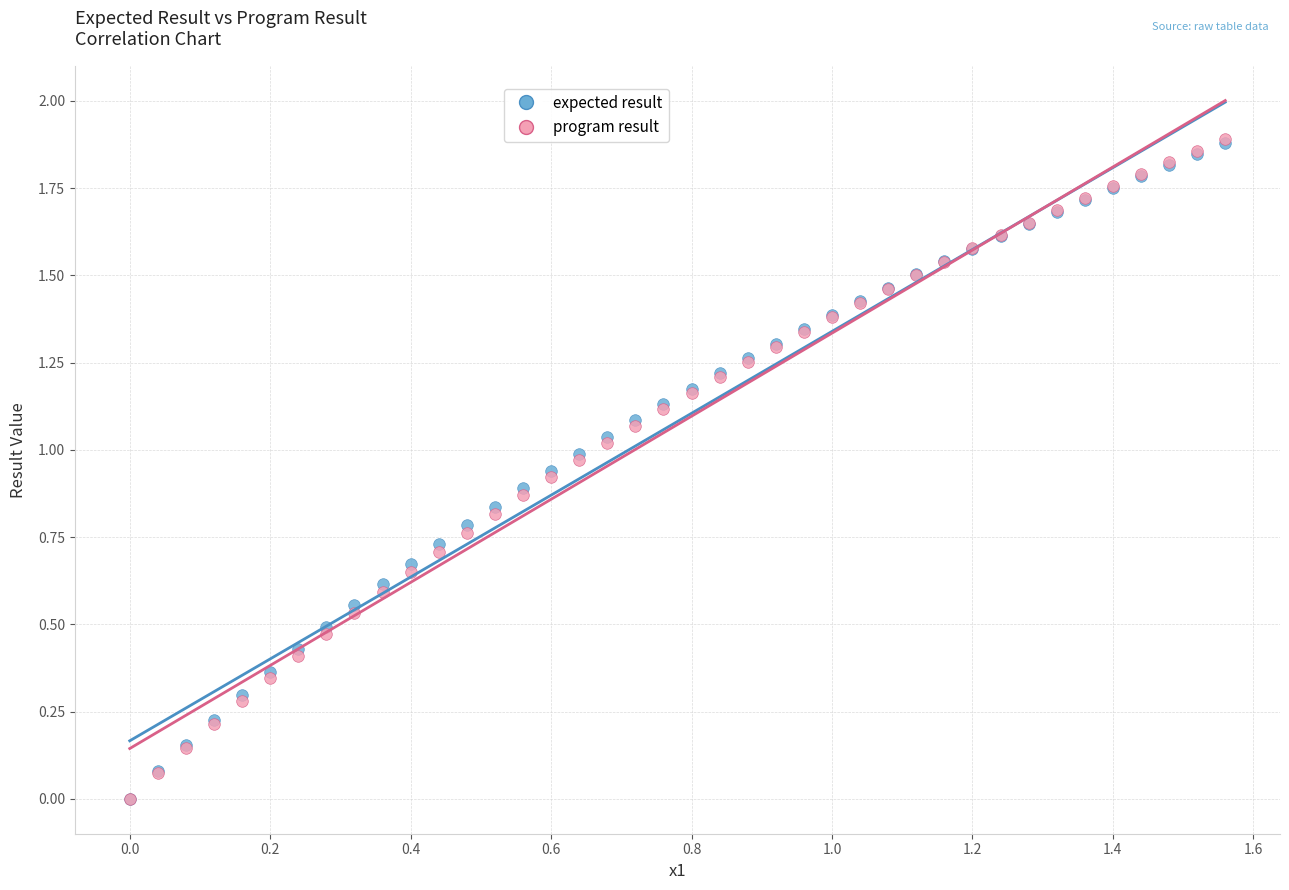

Which series has the largest Y range (max minus min)?

program result